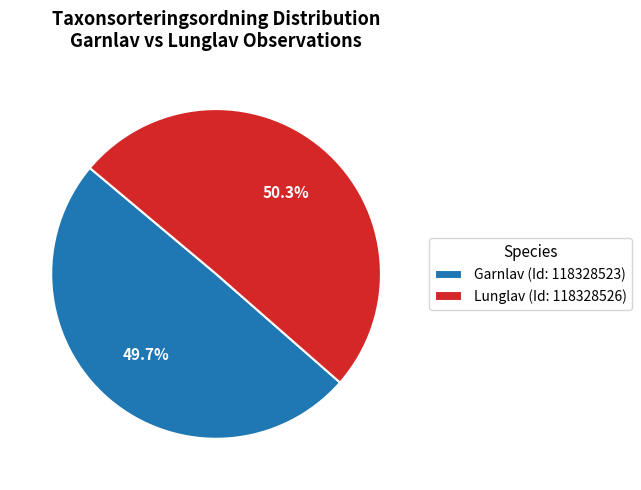

To the nearest percent, what is the difference between the largest and smallest slice percentages?

1%